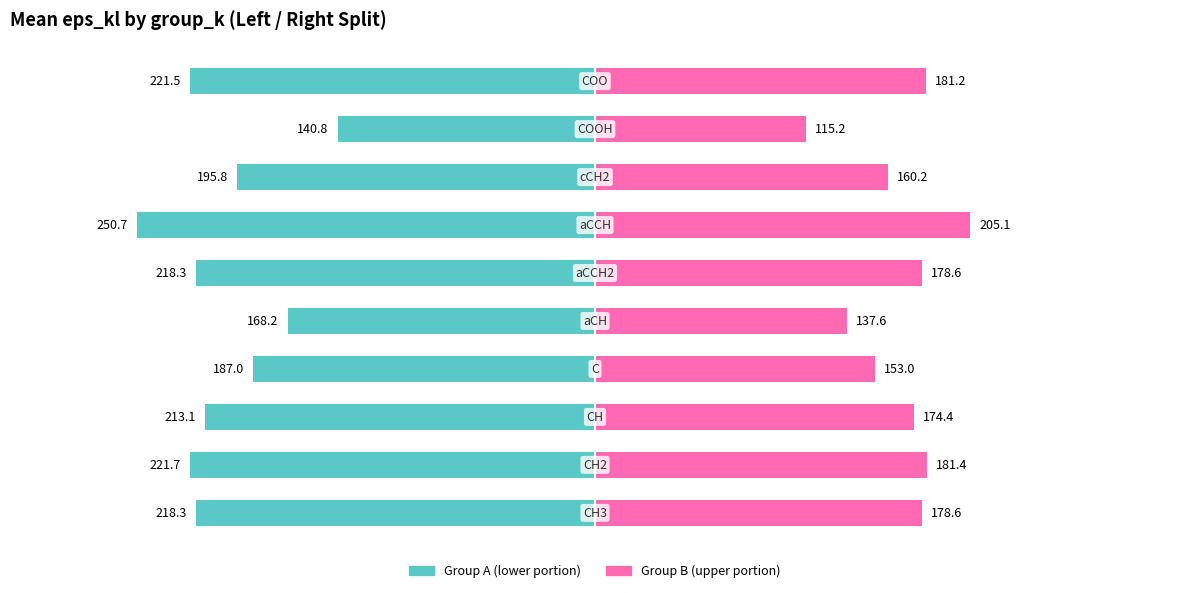

Rank the categories by Group A (lower) value from highest to lowest.

8, 4, 3, 7, 2, 0, 5, 9, 1, 6